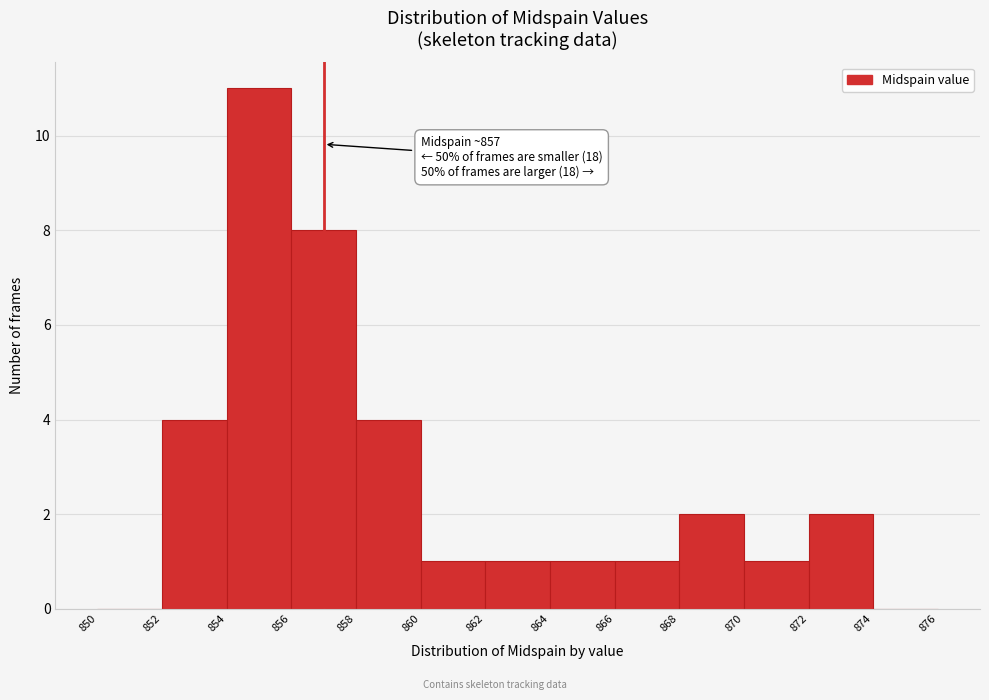

Which range on the x-axis has the tallest bar?

854 to 856